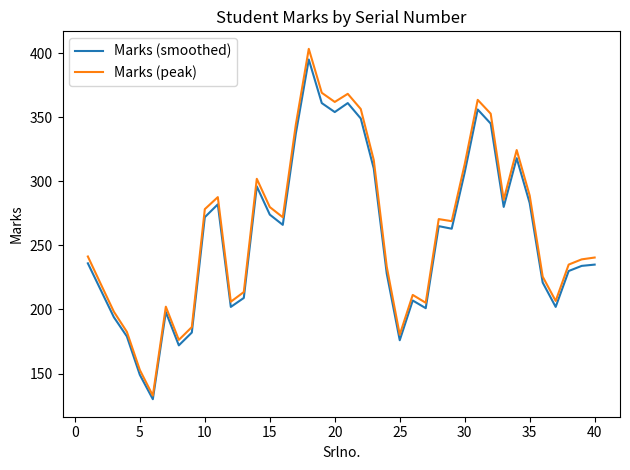

True or false: Marks (peak) and Marks (smoothed) cross at least once.

False